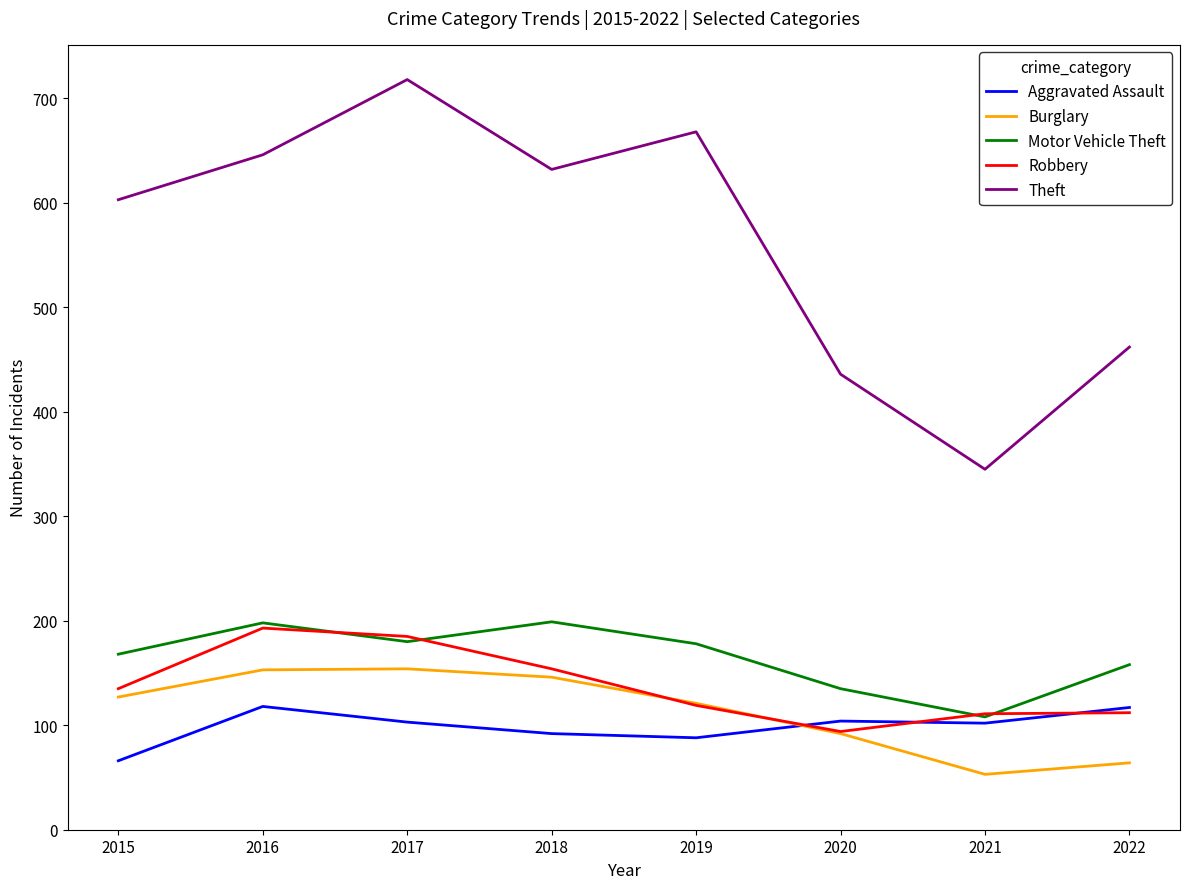

True or false: Burglary has a value of 101 at 2017.

False